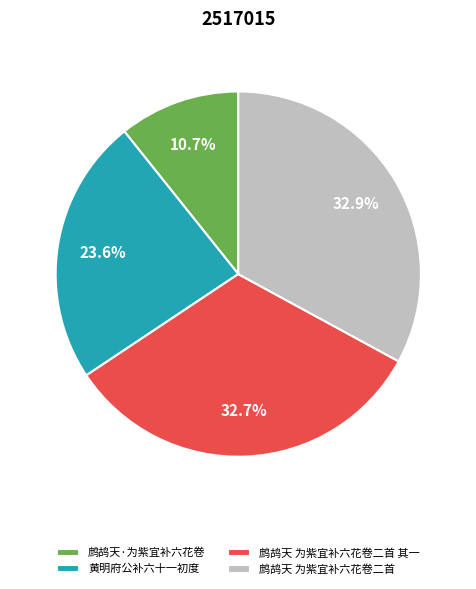

Does 鹧鸪天 为紫宜补六花卷二首 account for over 50% of the chart?

No